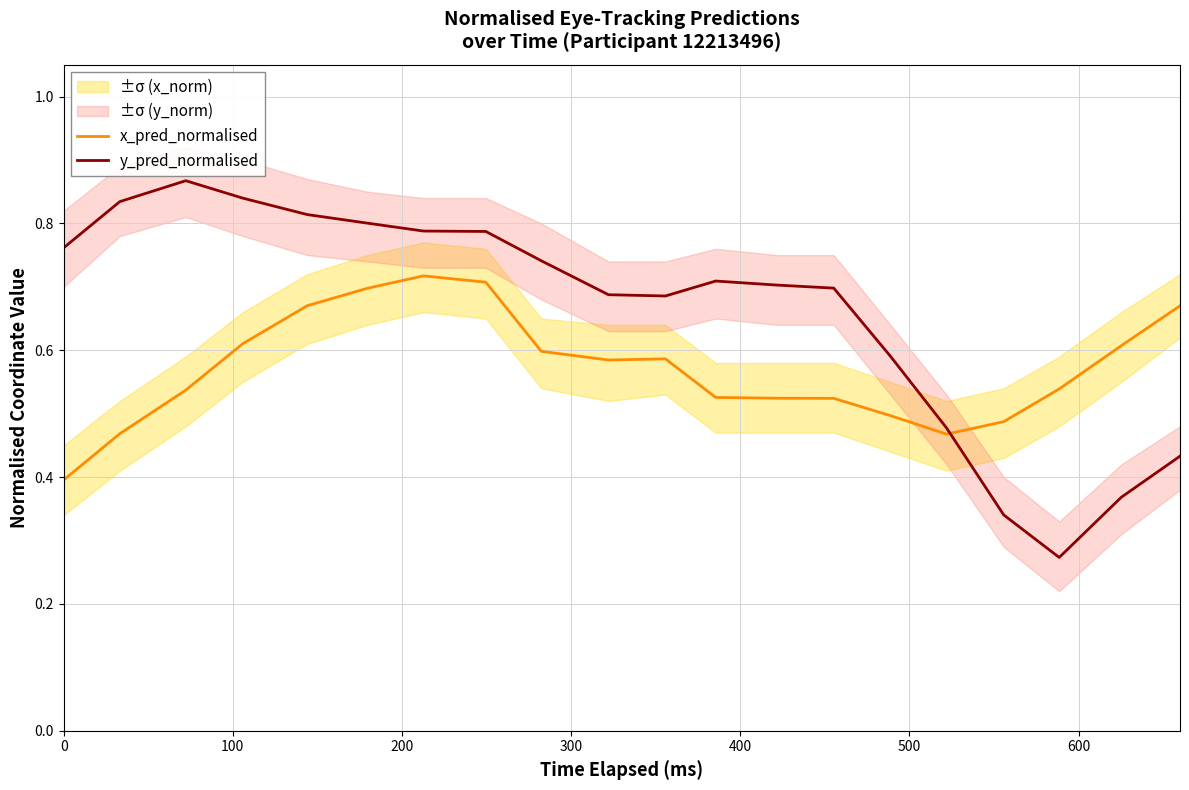

Is it true that y_pred_normalised equals 1.4 at 200?

False